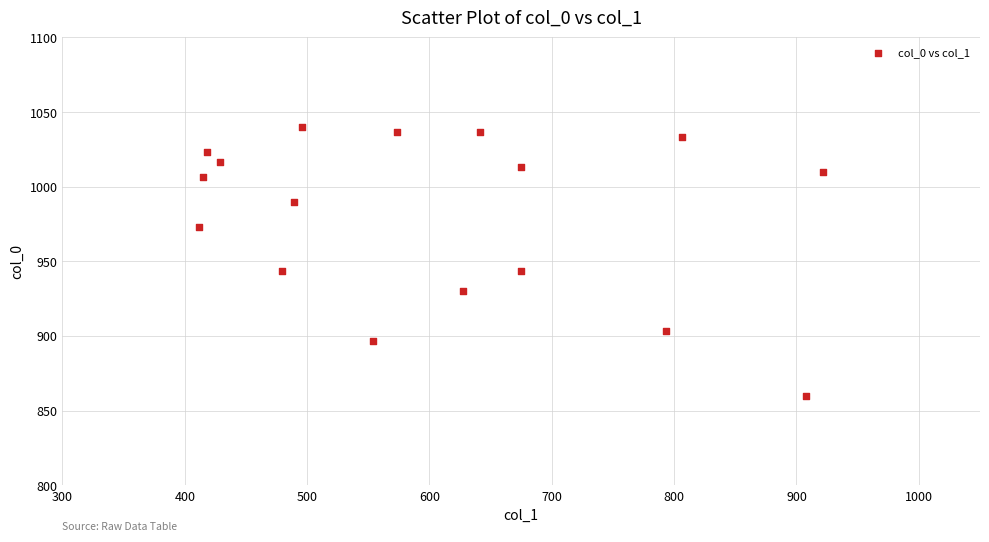

What is the range of Y values (max minus min)?

180.0